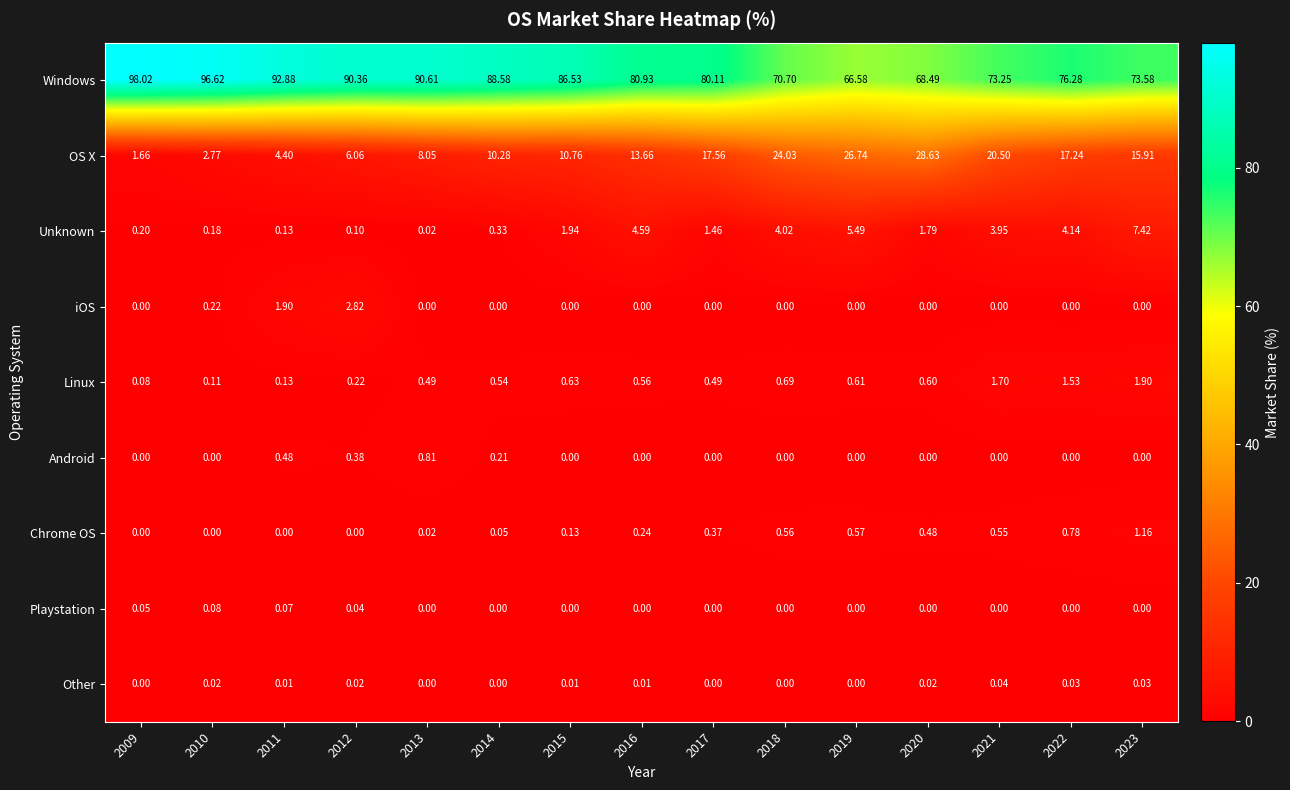

Rank the series by their maximum value, from lowest to highest.

Other, Playstation, Android, Chrome OS, Linux, iOS, Unknown, OS X, Windows